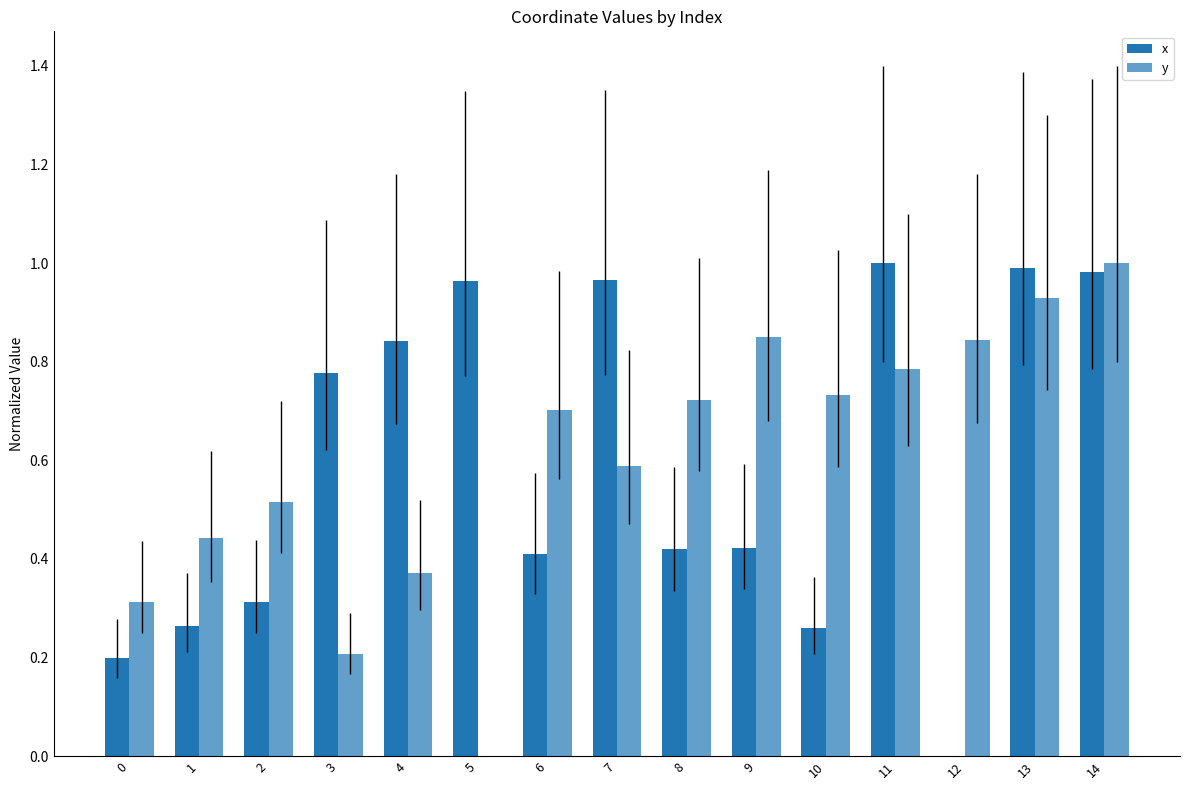

Where is x nearest to the value 0?

12